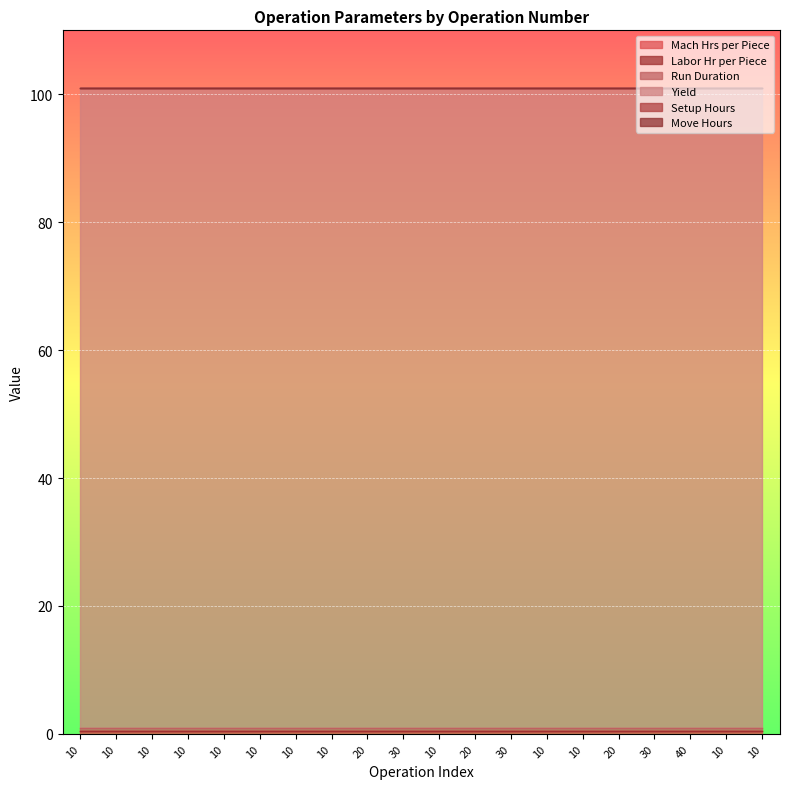

What is the label of the 13th point from the left?

30